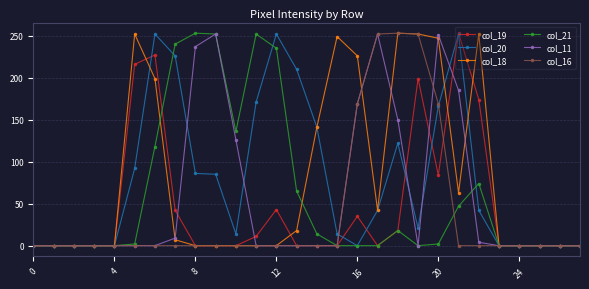

What is the difference between the second highest and minimum values in the col_21 series?

252